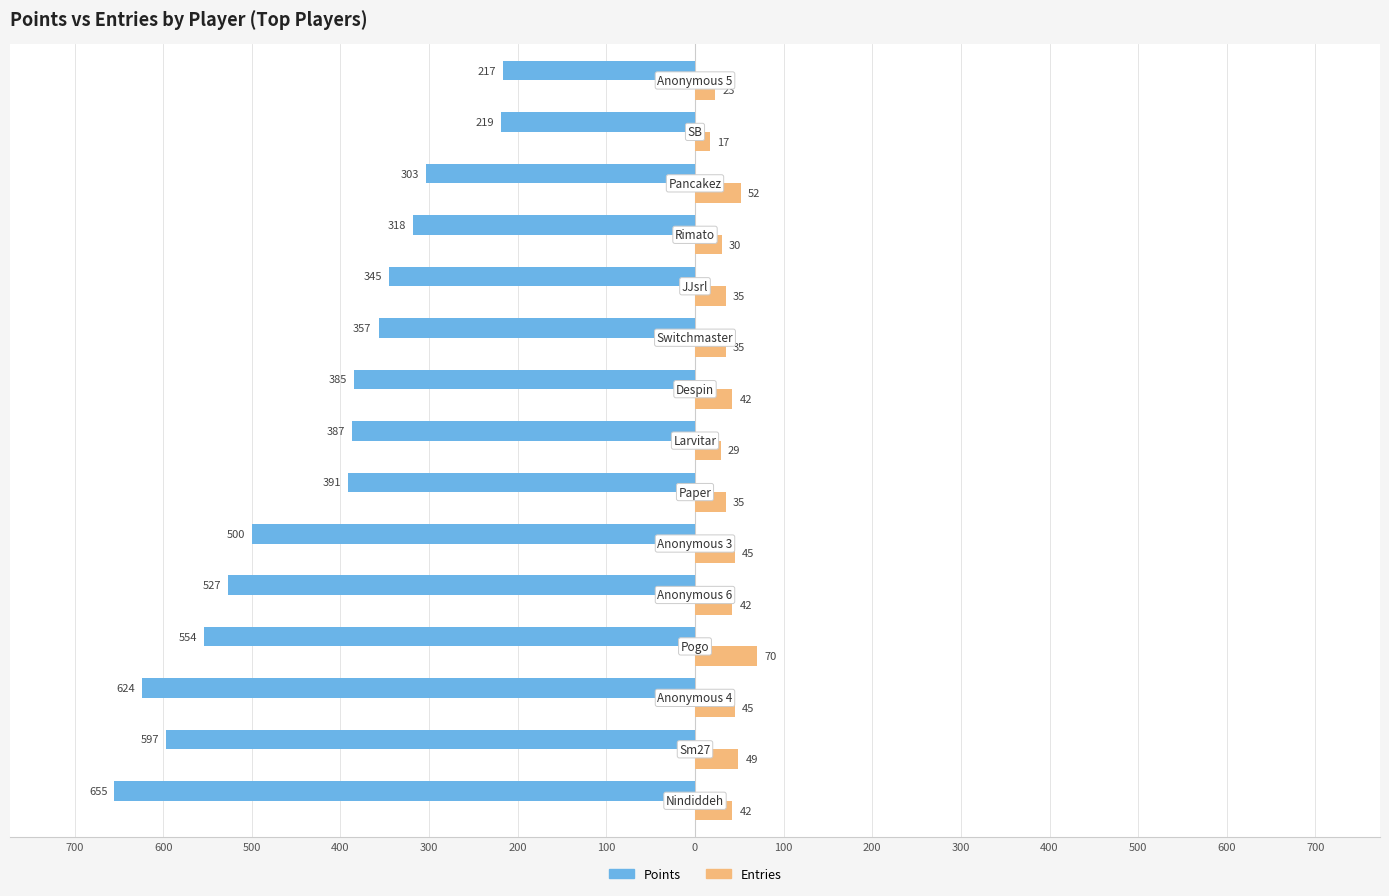

Reading left to right, extract all data points from this chart.

Points: -655	-597	-624	-554	-527	-500	-391	-387	-385	-357	-345	-318	-303	-219	-217
Entries: 42	49	45	70	42	45	35	29	42	35	35	30	52	17	23